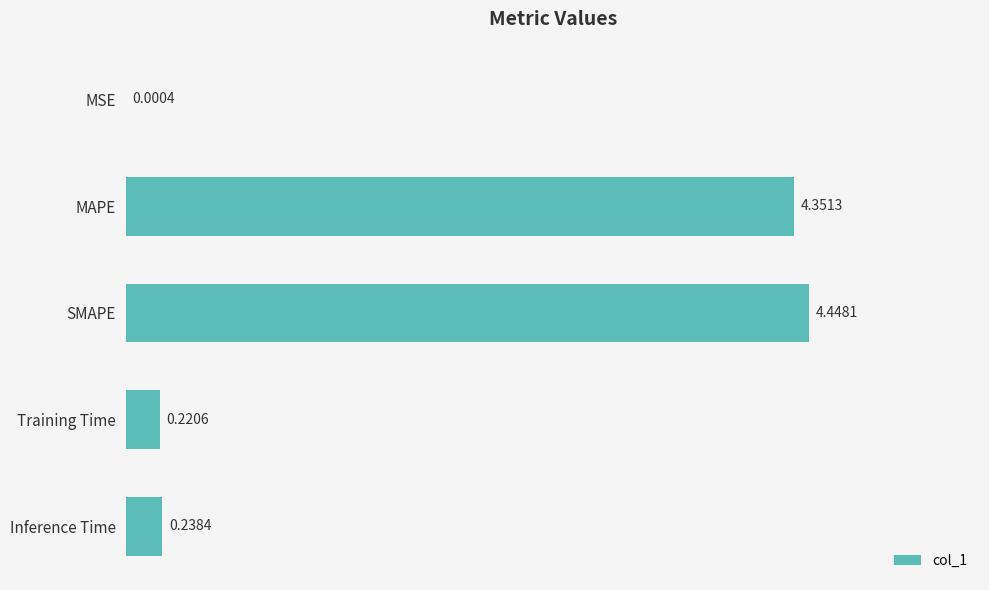

What is the change in value from MAPE to SMAPE?

+0.1